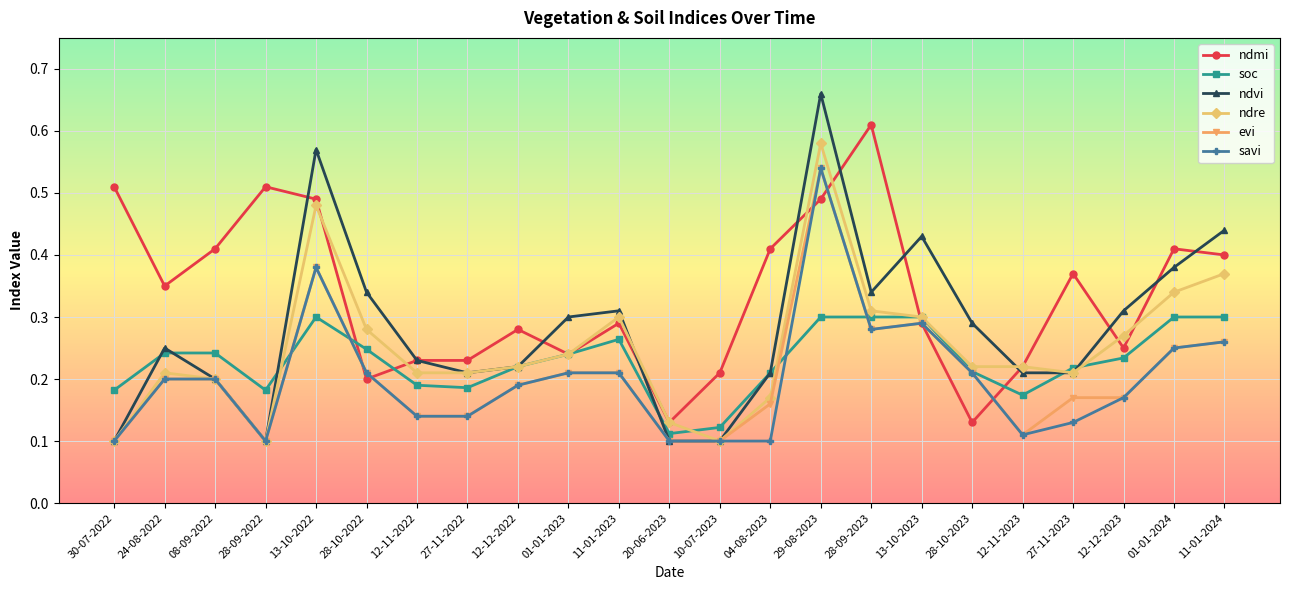

Is the value of ndvi at 13-10-2023 greater than the value of ndre at 12-12-2022?

Yes